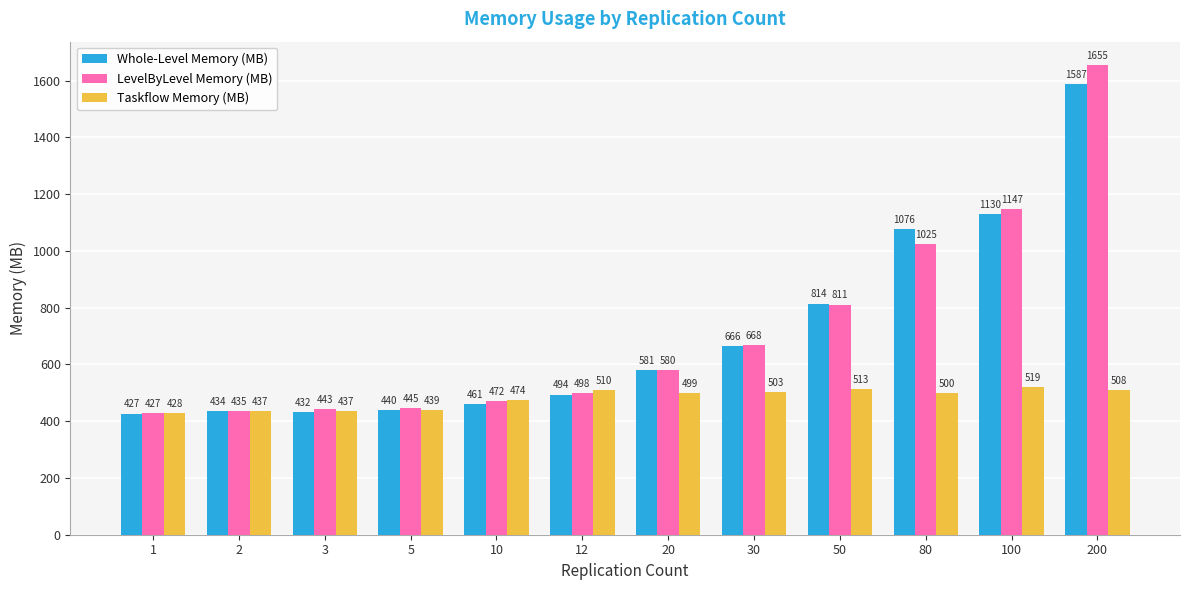

What is the difference between the maximum and second lowest values in the LevelByLevel Memory (MB) series?

1219.9